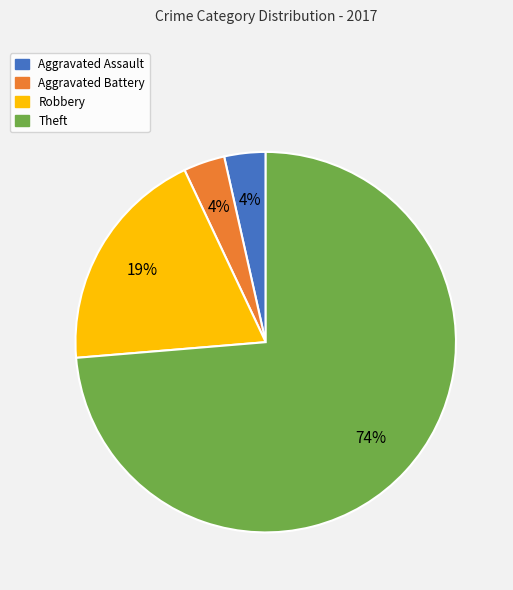

Is the sum of Aggravated Battery and Theft greater than half?

Yes